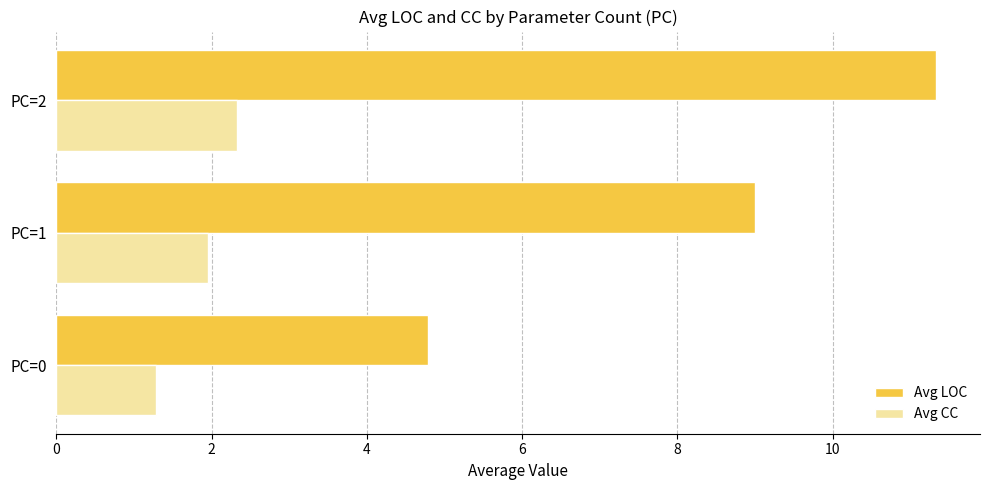

What is the smallest value displayed?

1.3